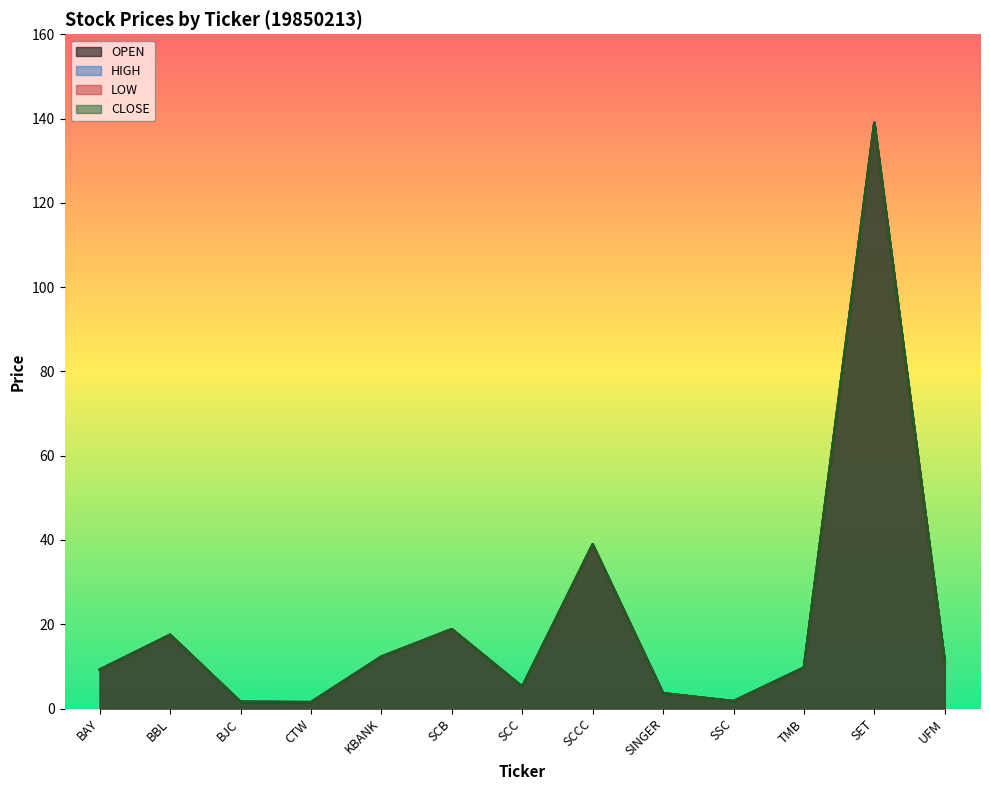

How many values in the LOW series are below 9?

5